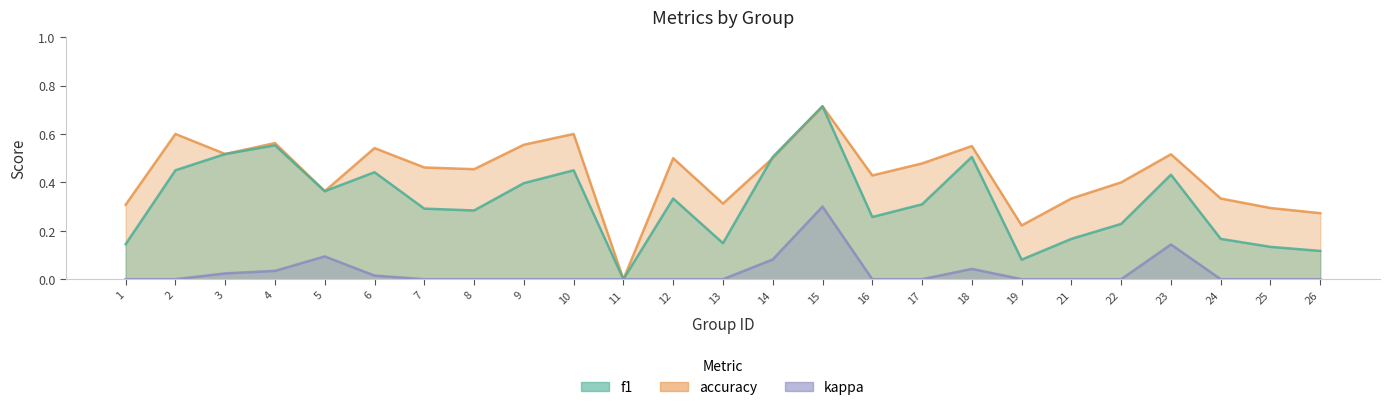

The kappa series shows -0.2 at 1. True or false?

False